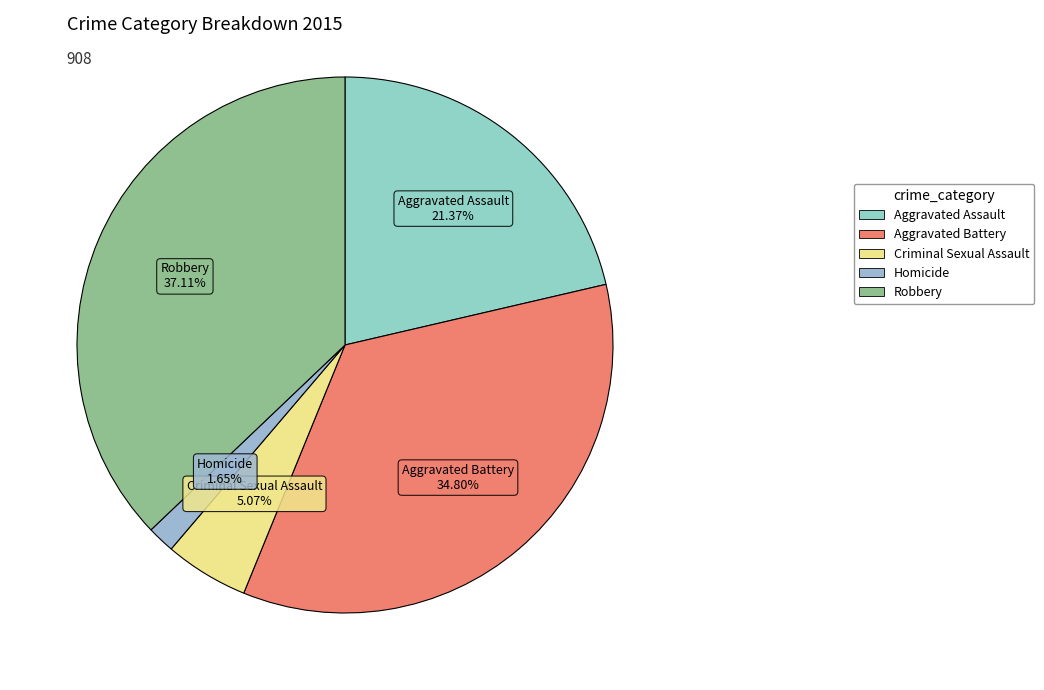

Count the number of slices in the pie.

5